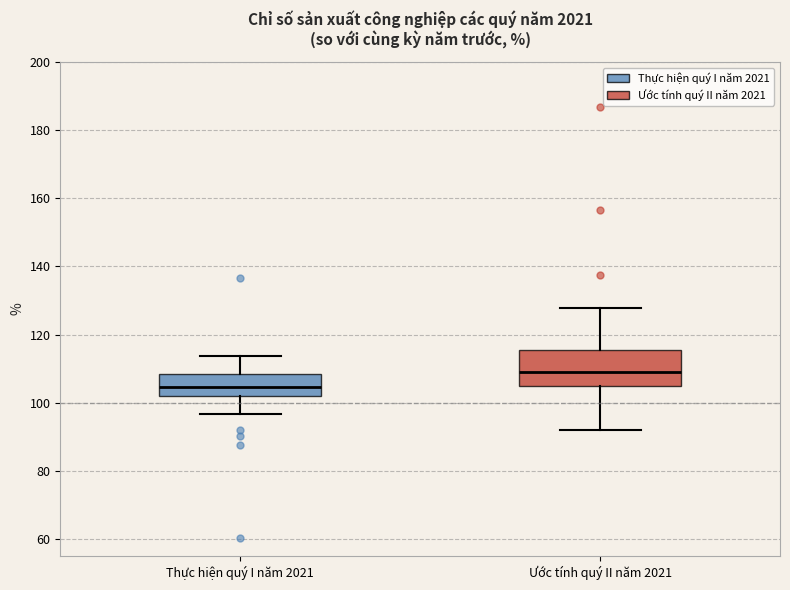

Reading left to right, read every box against the y-axis: the position of its median line, the range the box covers, and the ends of its whiskers. The values are not printed on the chart, so give them approximately, as read against the axis.

Thực hiện quý I năm 2021: median 104, box 102 to 108, whiskers 96 to 114
Ước tính quý II năm 2021: median 108, box 104 to 116, whiskers 92 to 128